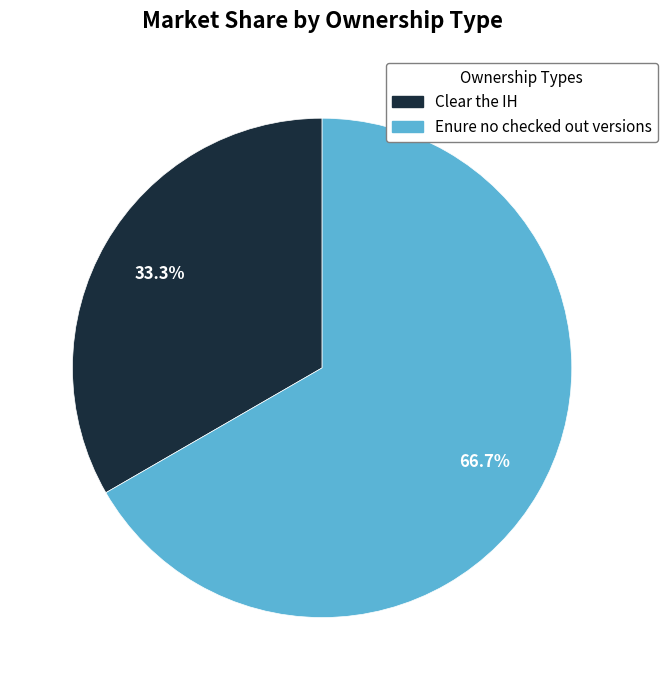

Which category accounts for the majority?

Enure no checked out versions